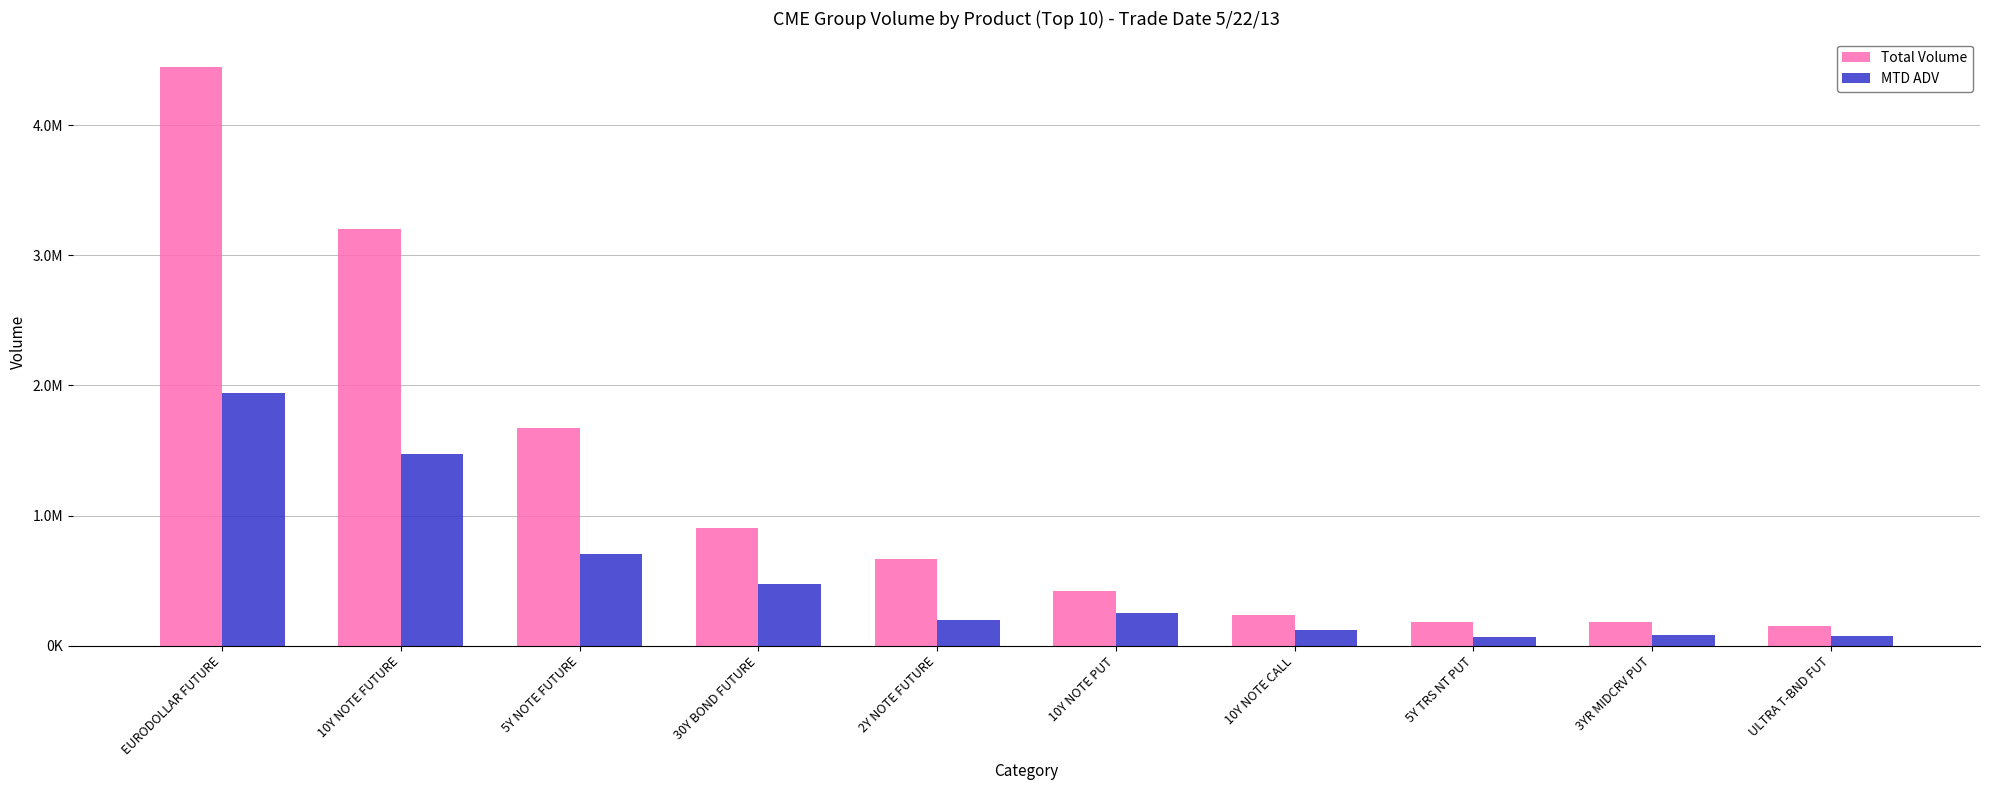

List the series in order of their overall mean, lowest first.

MTD ADV, Total Volume